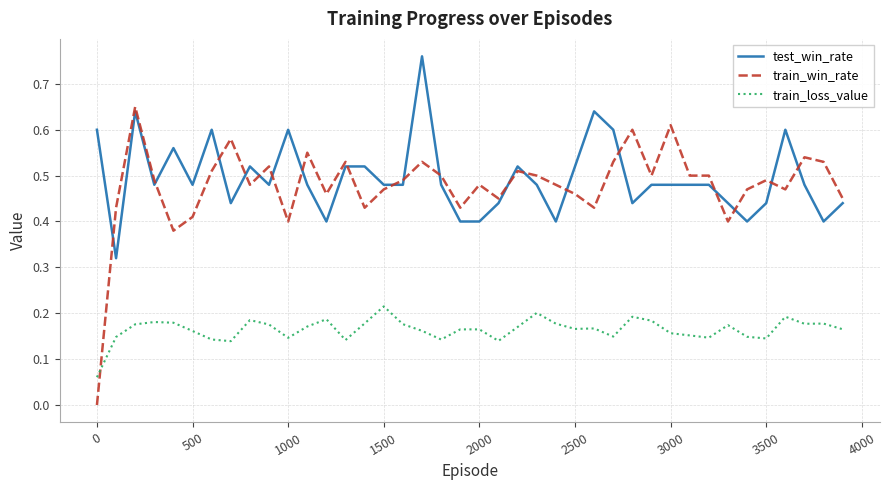

Which series has the widest spread of values?

train_win_rate